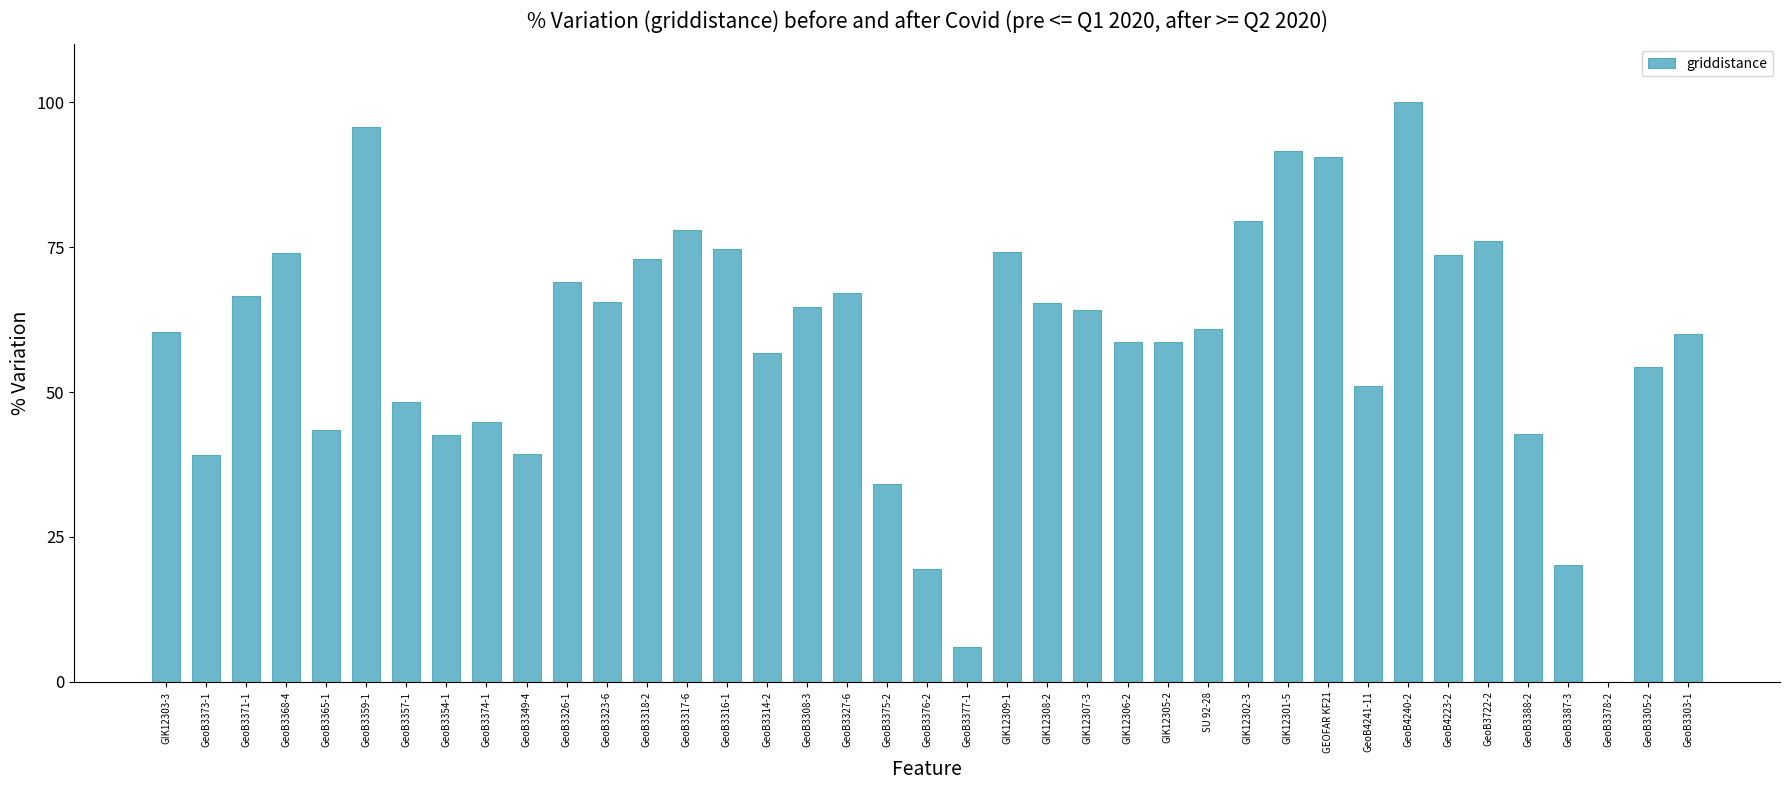

Count the number of data series in this chart.

1